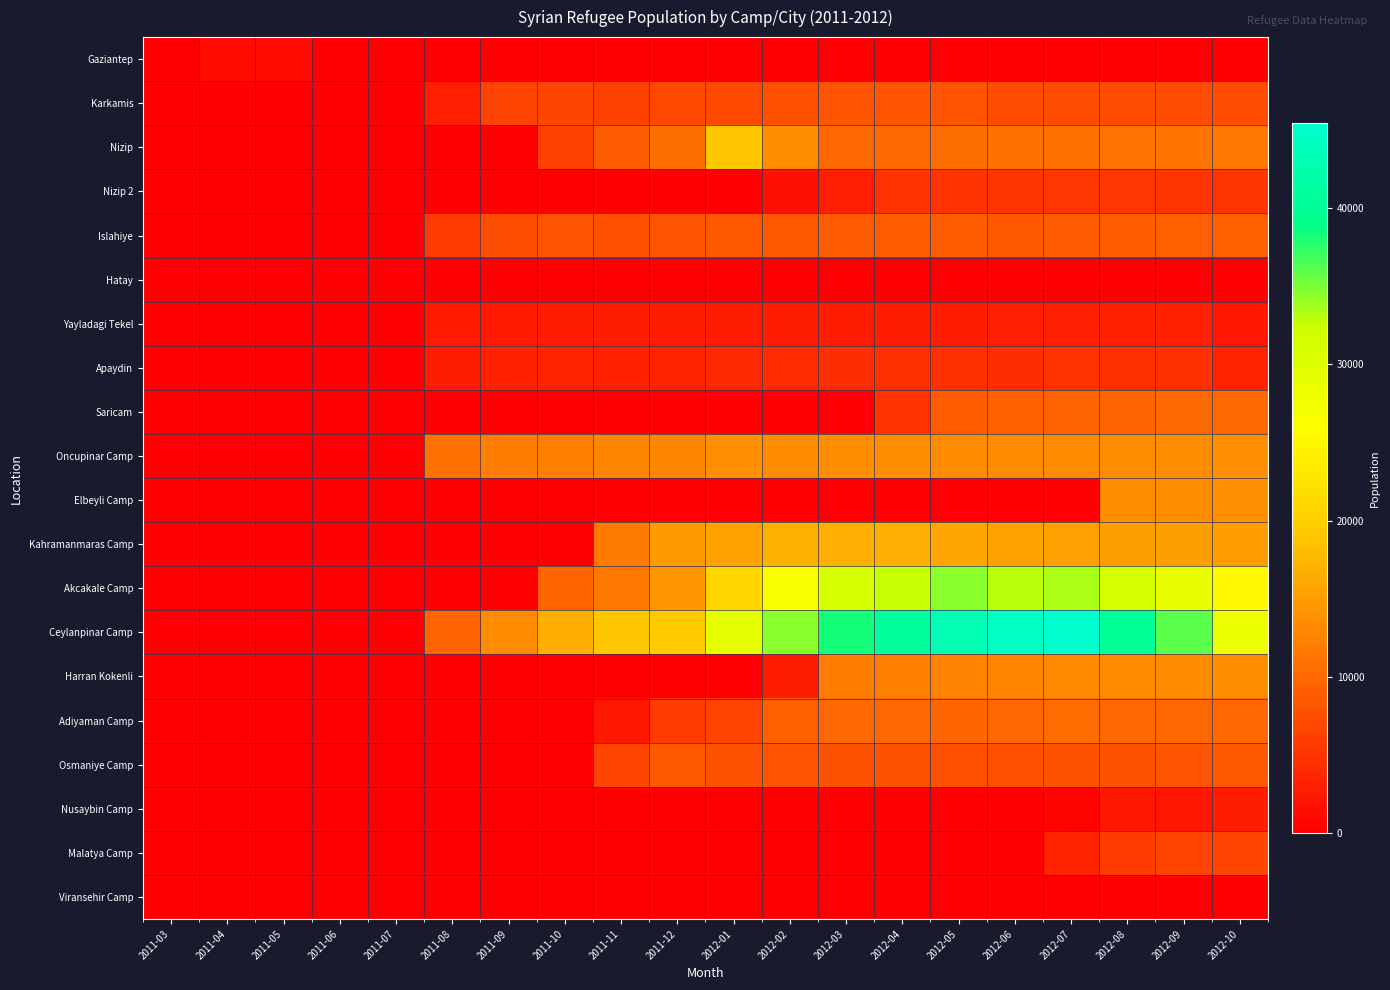

At how many categories does at least one series exceed 5970?

15